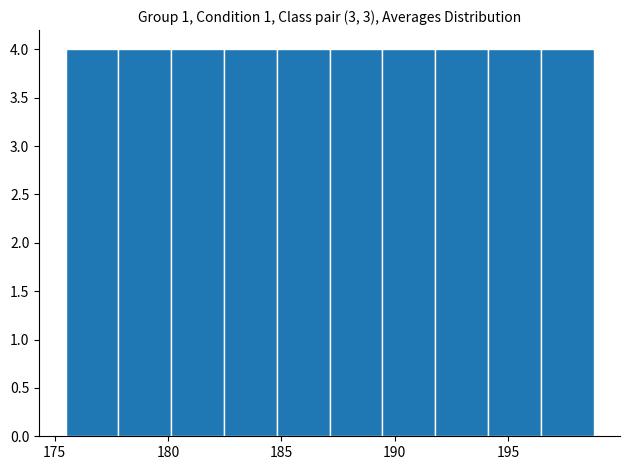

Reading left to right, transcribe this chart: for each bar, give the range it covers on the x-axis and its height. Neither the bar edges nor the heights are printed on the chart, so give them approximately, as read against the axes.

175.5 to 178.0: 4
178.0 to 180.0: 4
180.0 to 182.5: 4
182.5 to 185.0: 4
185.0 to 187.0: 4
187.0 to 189.5: 4
189.5 to 192.0: 4
192.0 to 194.0: 4
194.0 to 196.5: 4
196.5 to 199.0: 4